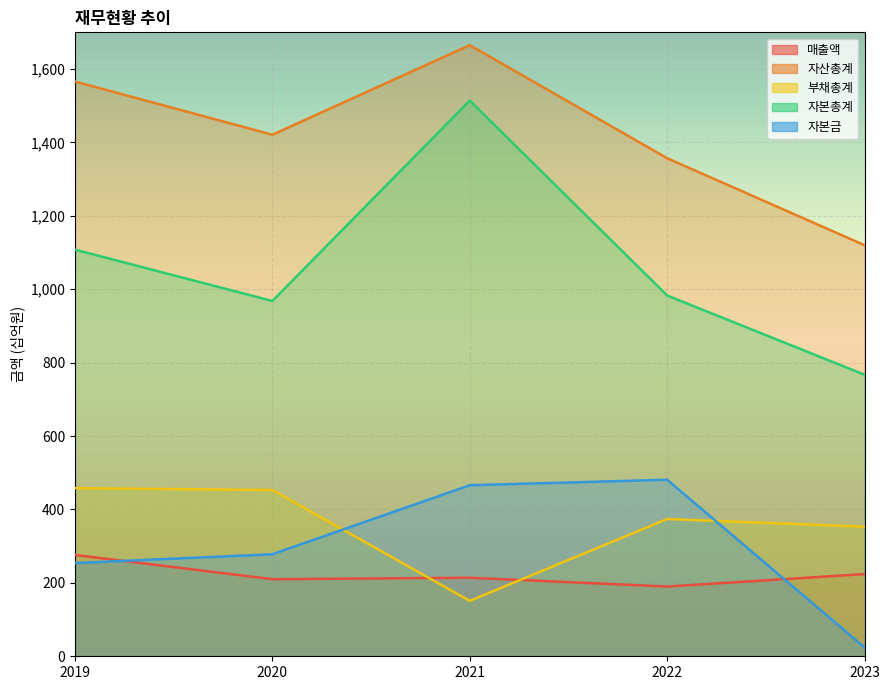

Which category has the lowest value across all series?

2023